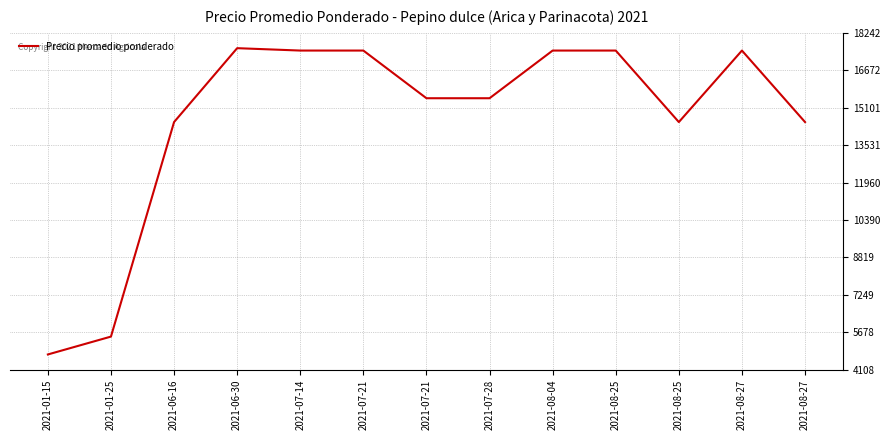

What is the value of the 10th point from the left?

17500